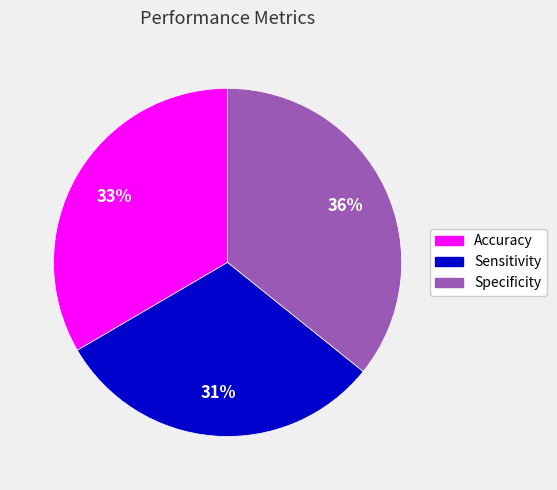

To the nearest percent, what percentage of the pie is Accuracy?

33%